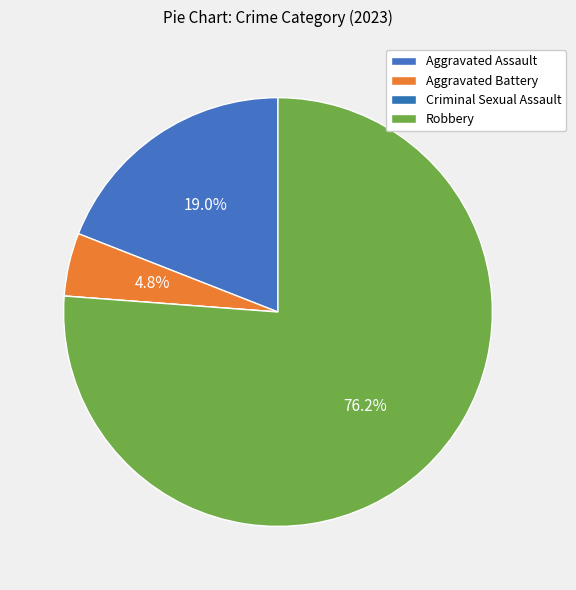

Rank the categories by value from lowest to highest.

Criminal Sexual Assault, Aggravated Battery, Aggravated Assault, Robbery